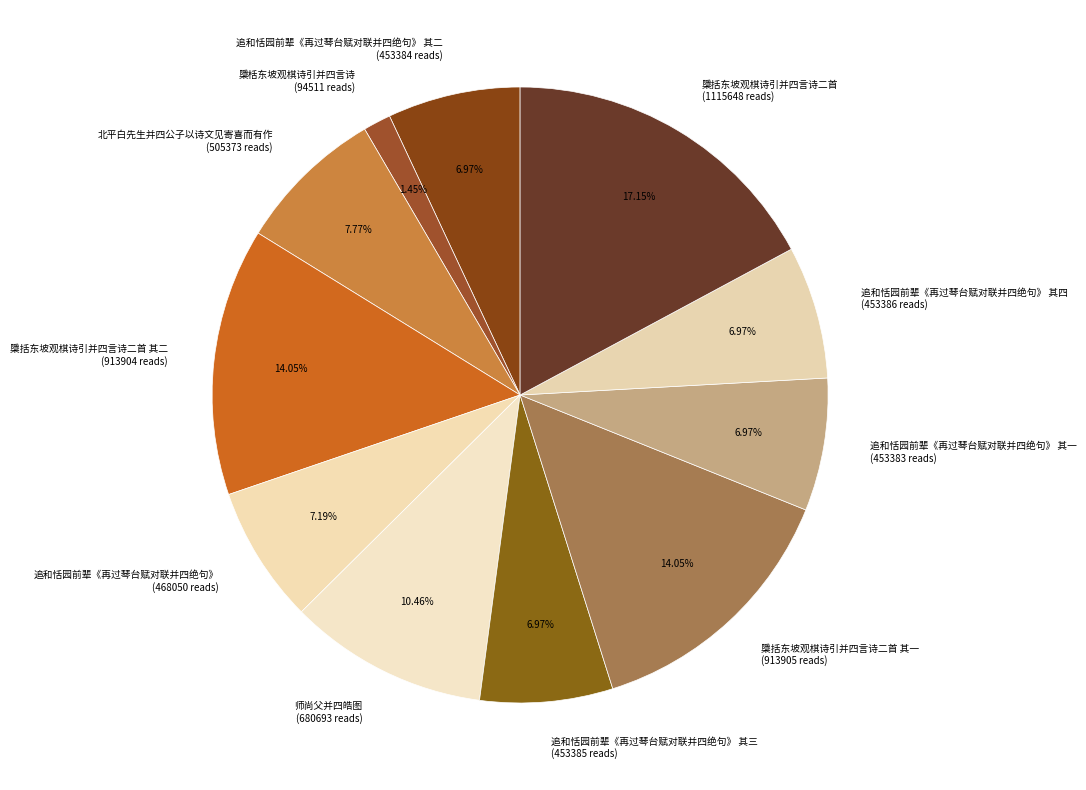

Does any single category account for the majority?

No